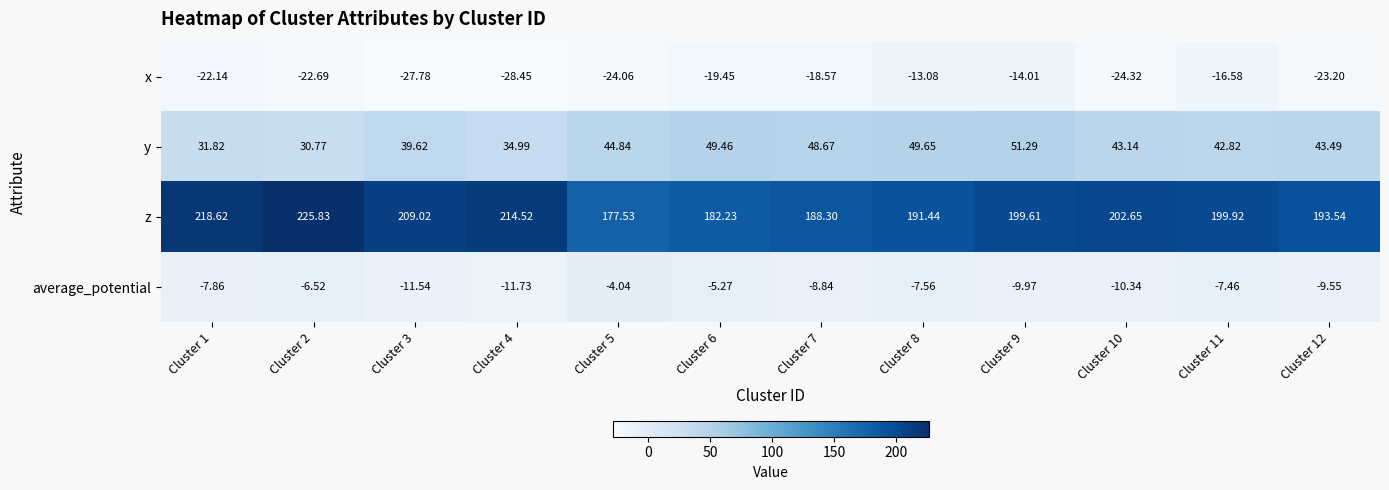

How many series are shown in this chart?

4